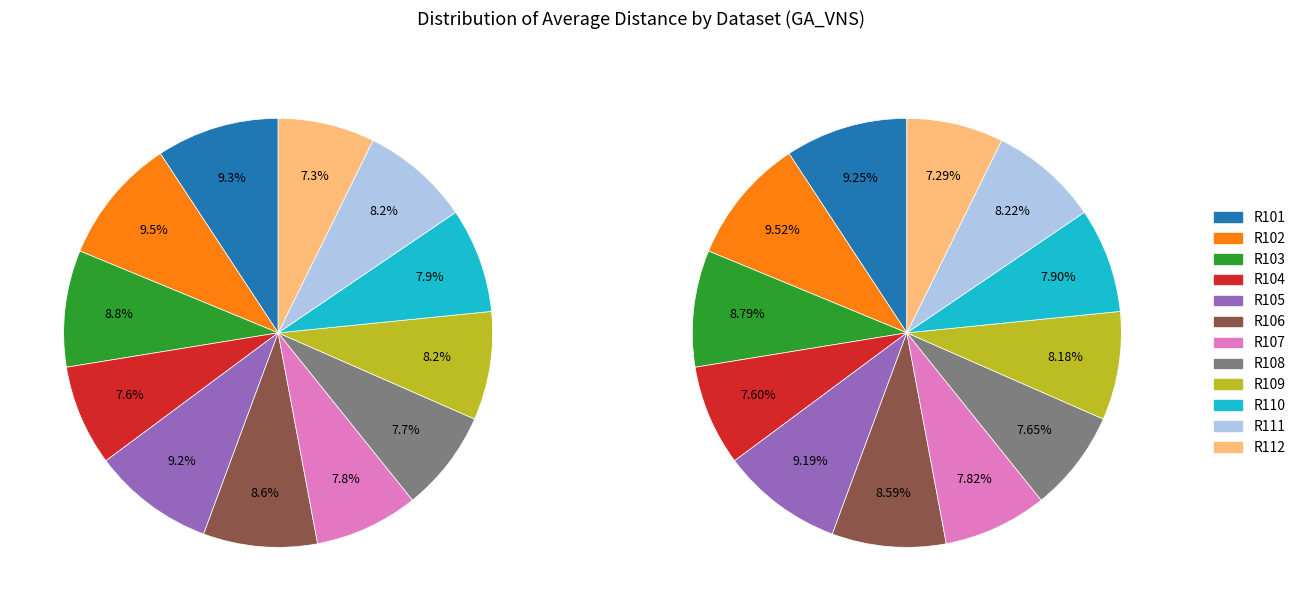

To the nearest percent, what is the difference between the R111 and R112 slice percentages?

1%